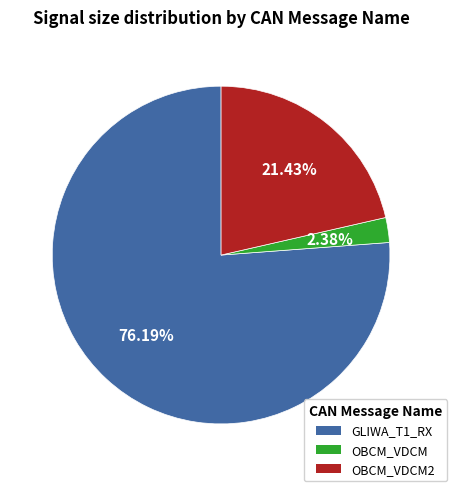

Is there a majority slice in this chart?

Yes